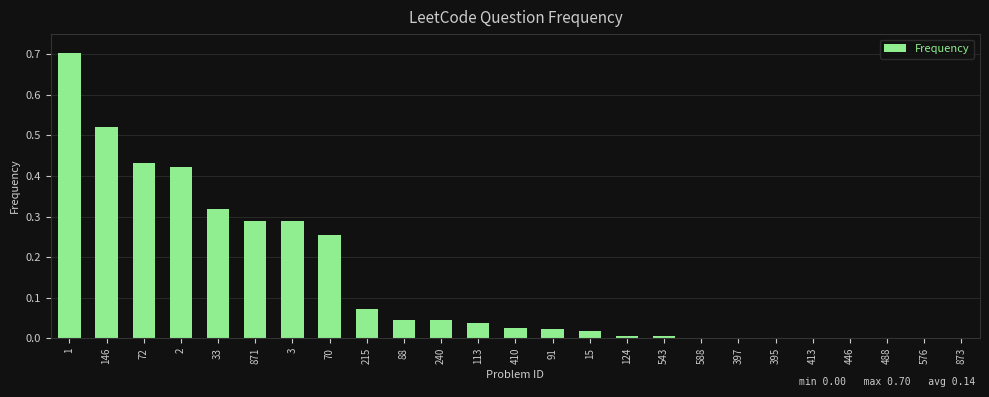

True or false: the data shows 0.0 at 397.

True